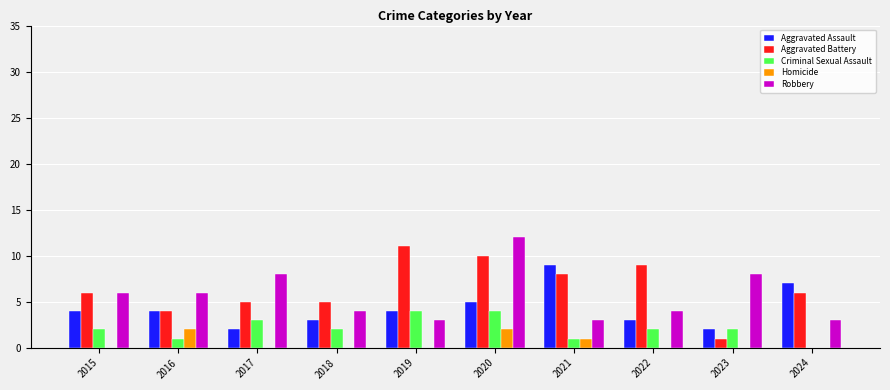

Read the Robbery value at 2024.

3